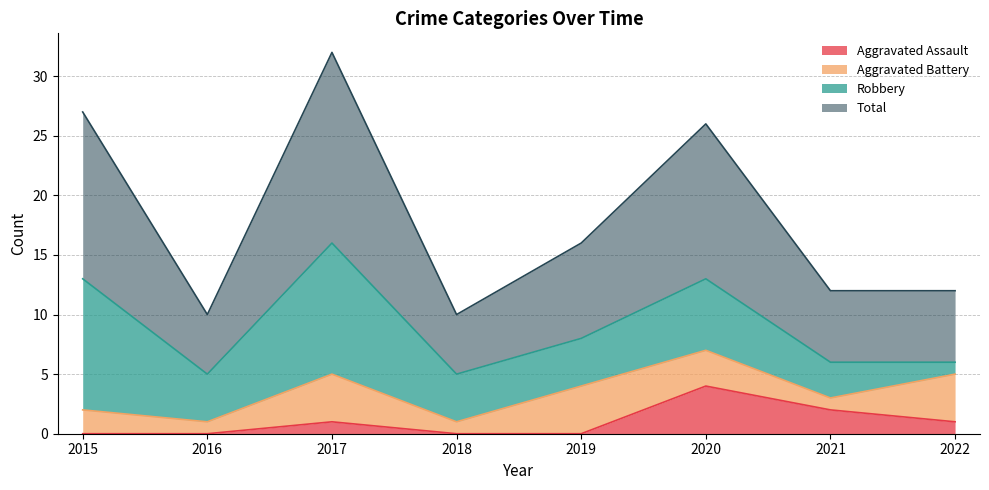

Count the Aggravated Assault values in the range 0 to 2.

7